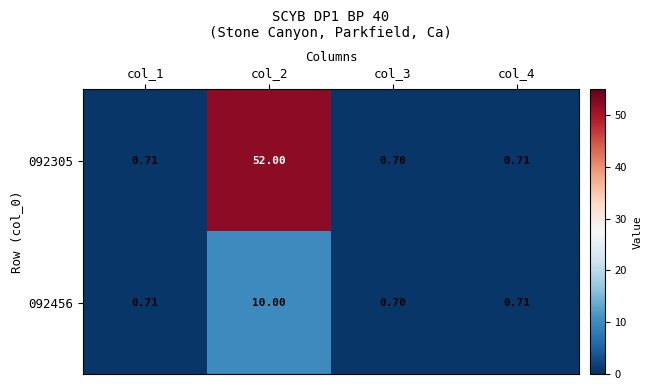

List the series in order of their overall mean, highest first.

092305, 092456